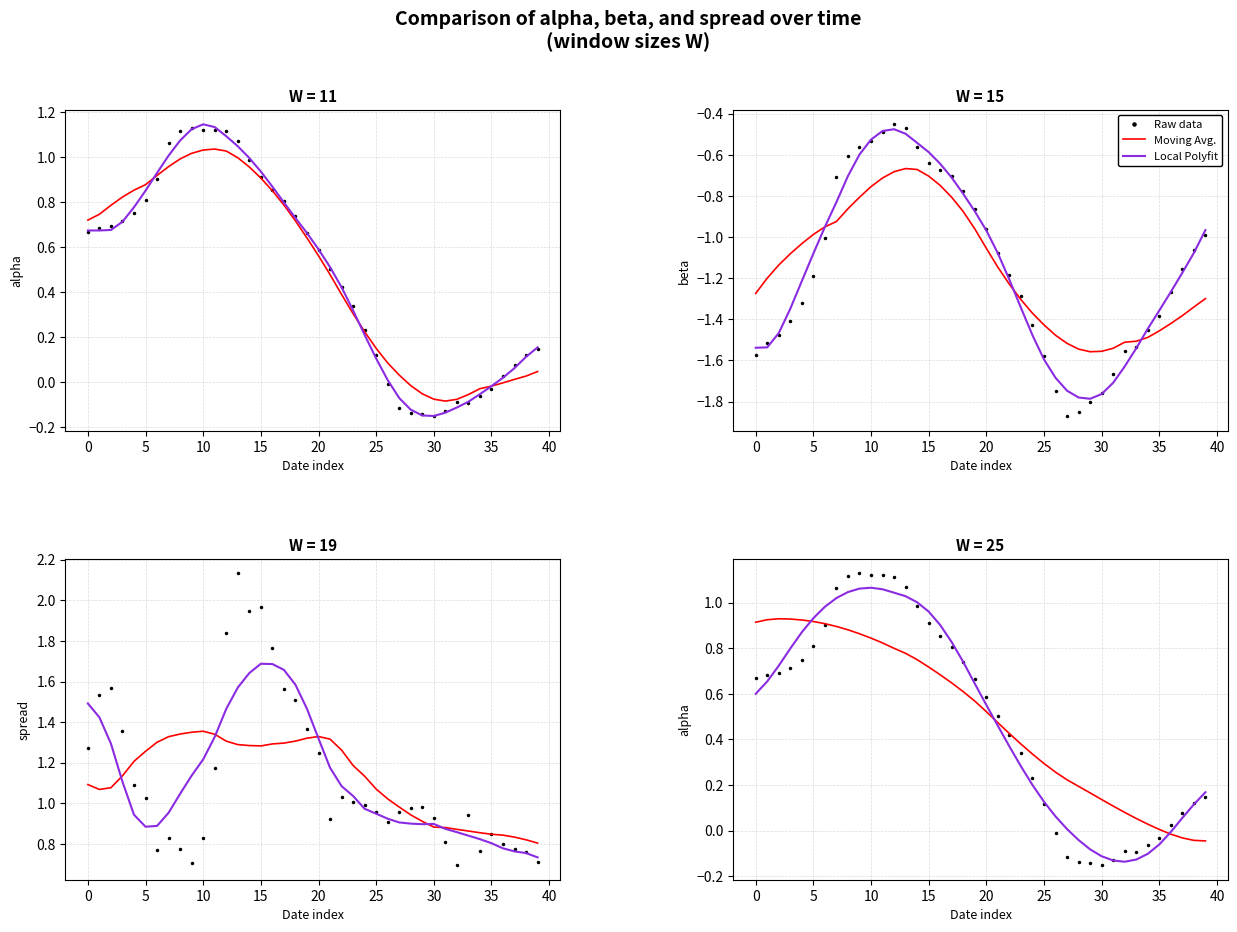

What is the difference between the second highest and second lowest values in the Moving Avg. series?

1.0